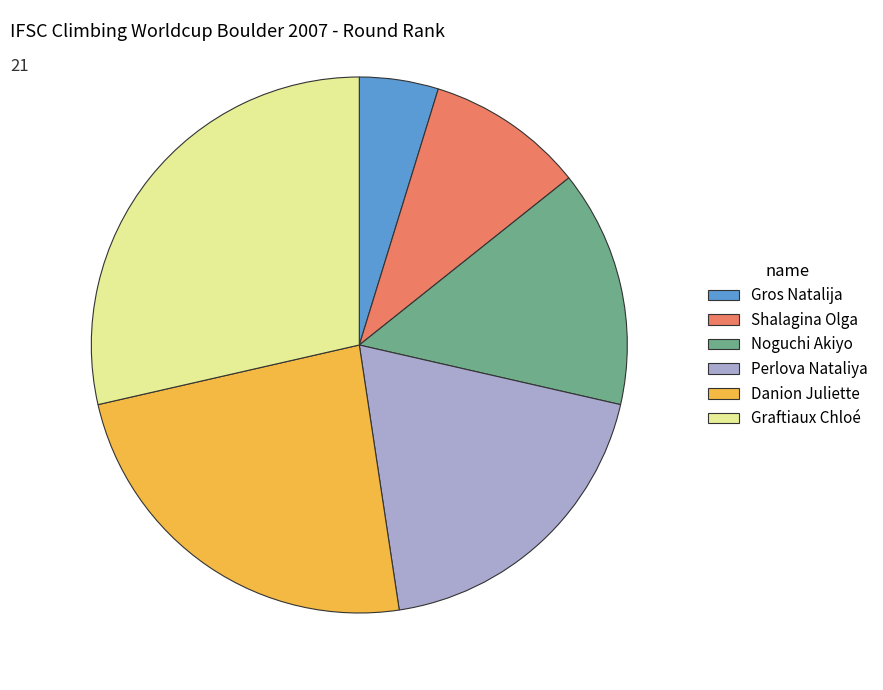

How many segments does this pie chart have?

6